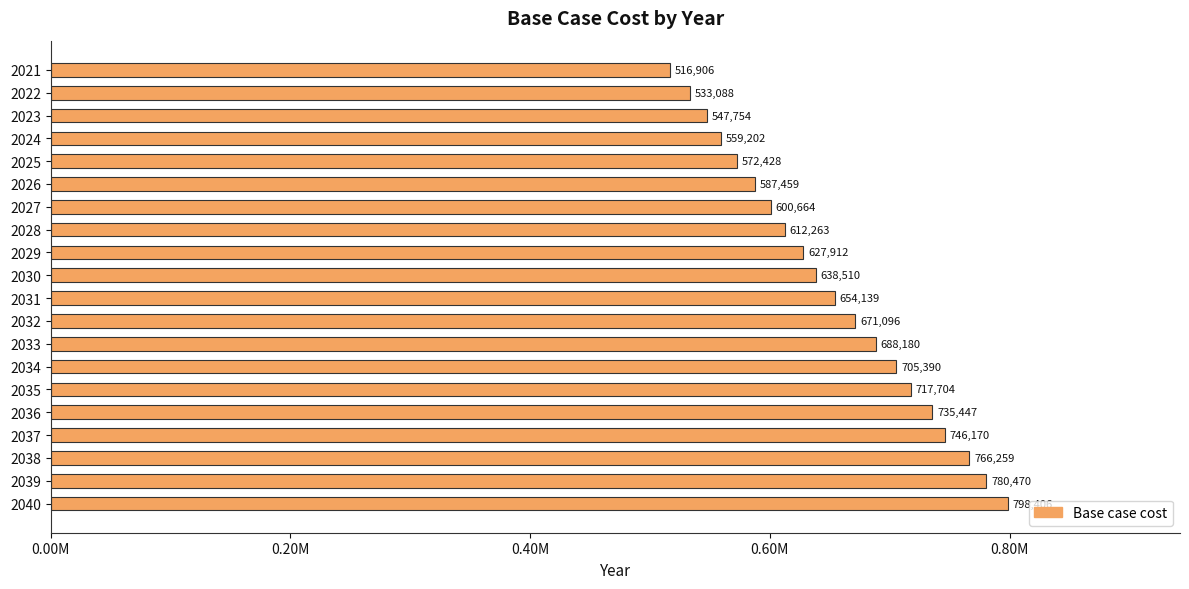

Does the chart contain any negative values?

No